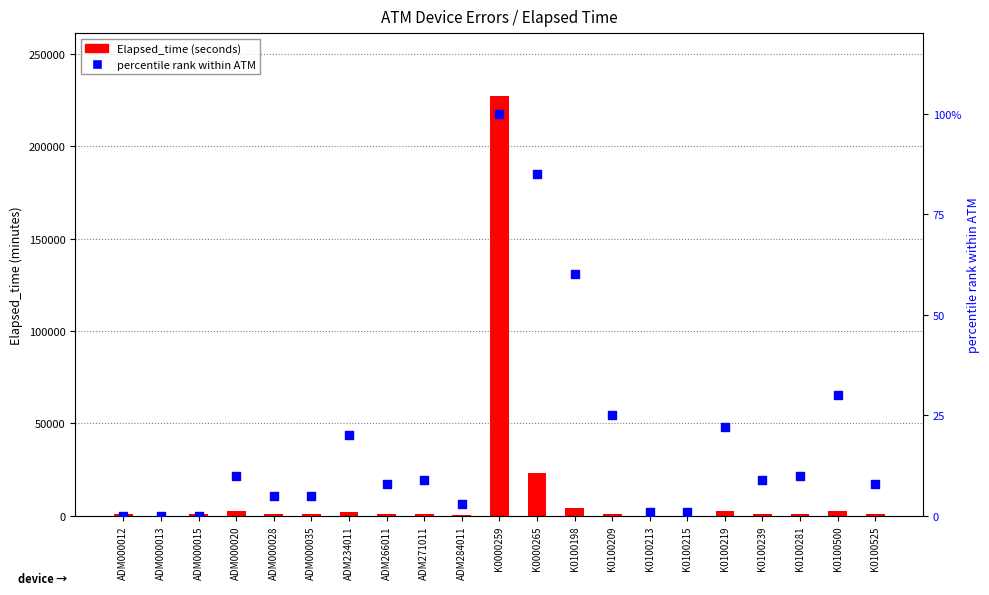

Which series contains the highest Y value?

Elapsed_time